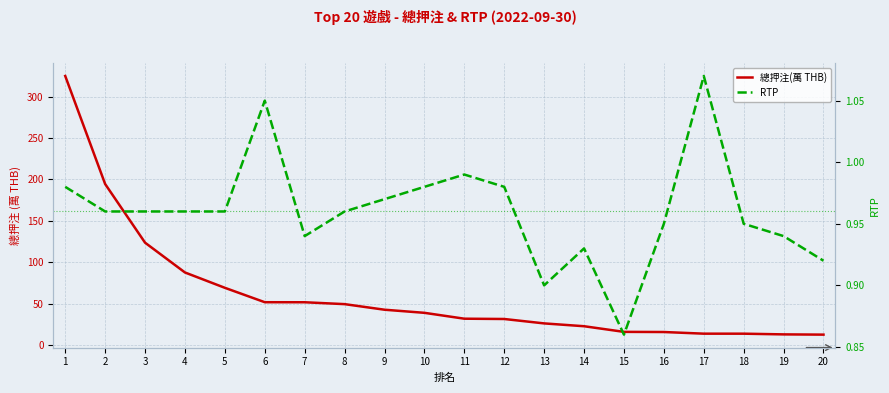

Rank the series by their average value, from lowest to highest.

RTP, 總押注(萬 THB)